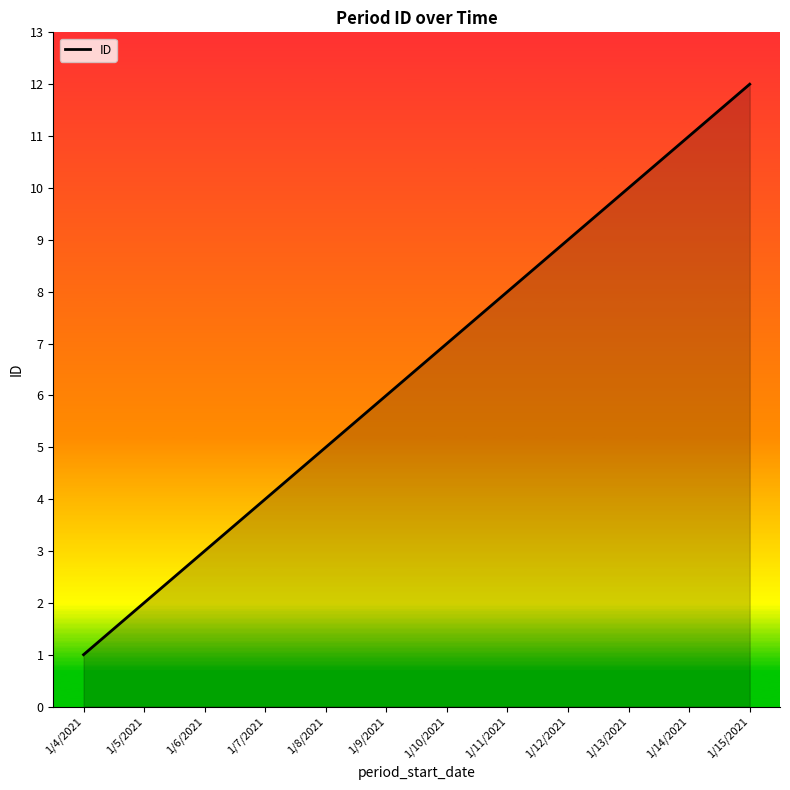

What is the ratio of the value at 1/8/2021 to the value at 1/5/2021?

2.5